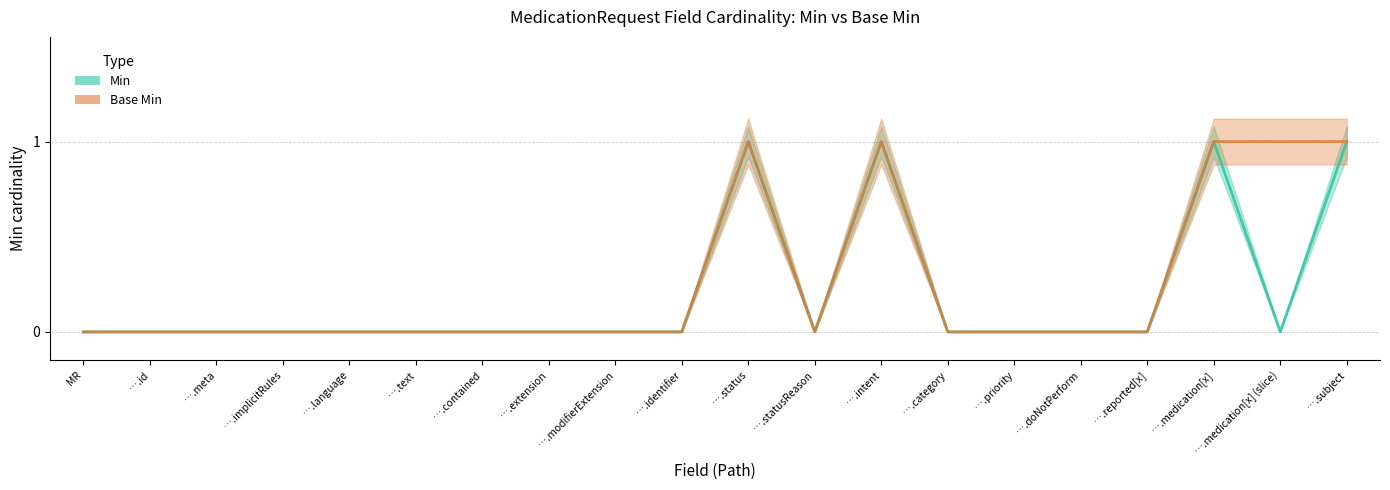

Between ….modifierExtension and ….contained, which is larger?

….modifierExtension